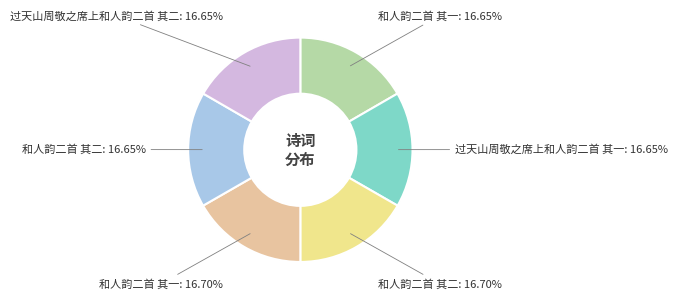

What is the ratio of the value at 过天山周敬之席上和人韵二首 其一: 16.65% to the value at 和人韵二首 其二: 16.65%?

1.0